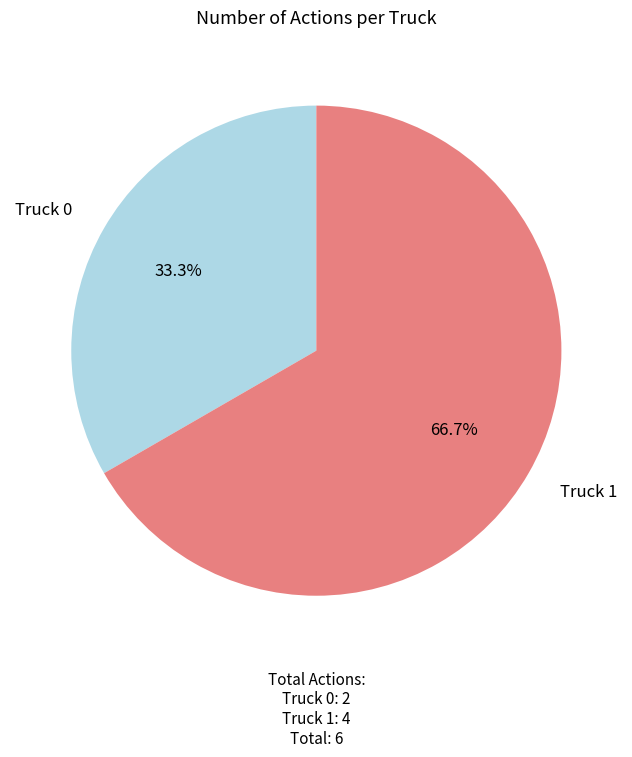

Which category accounts for the majority?

Truck 1